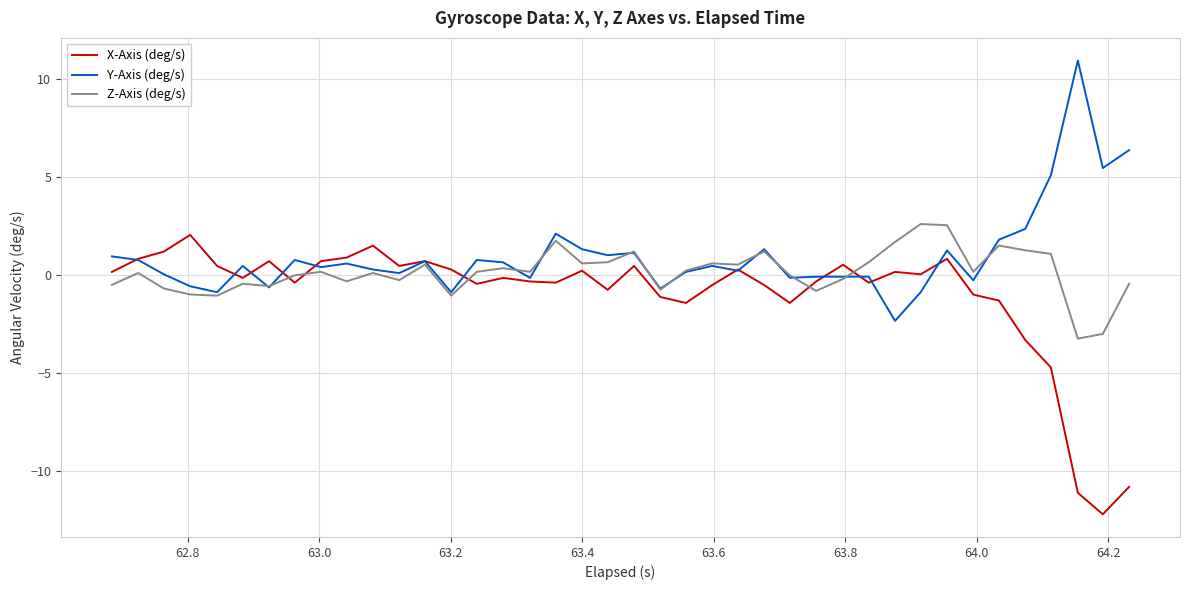

Rank the series by their average value, from lowest to highest.

X-Axis (deg/s), Z-Axis (deg/s), Y-Axis (deg/s)